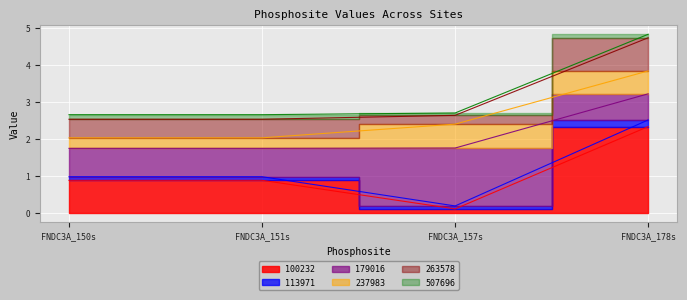

What is the label of the 1st point from the left?

FNDC3A_150s